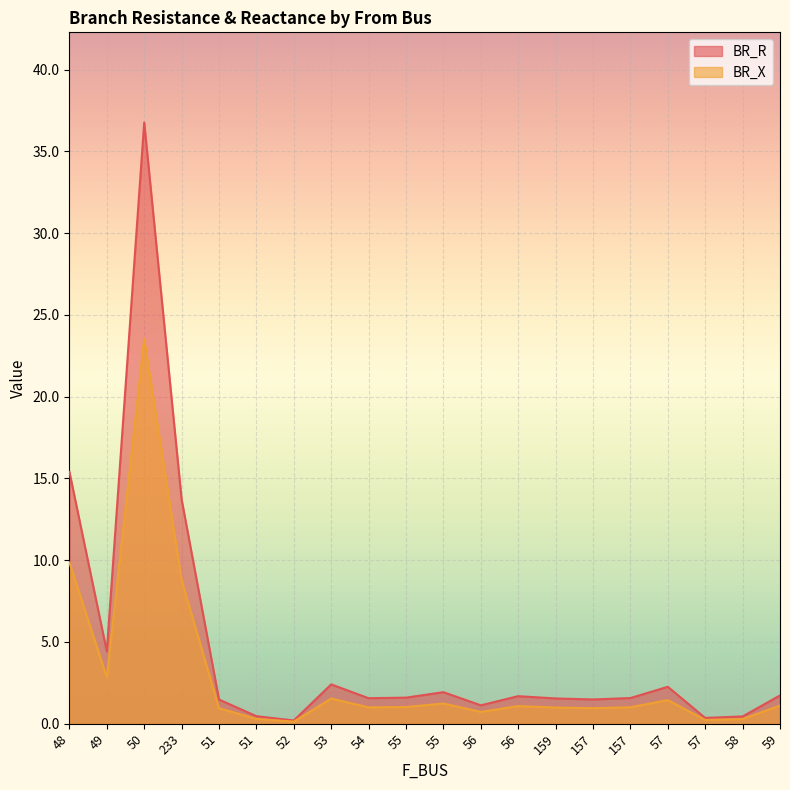

At which category does BR_R reach its first local valley?

49